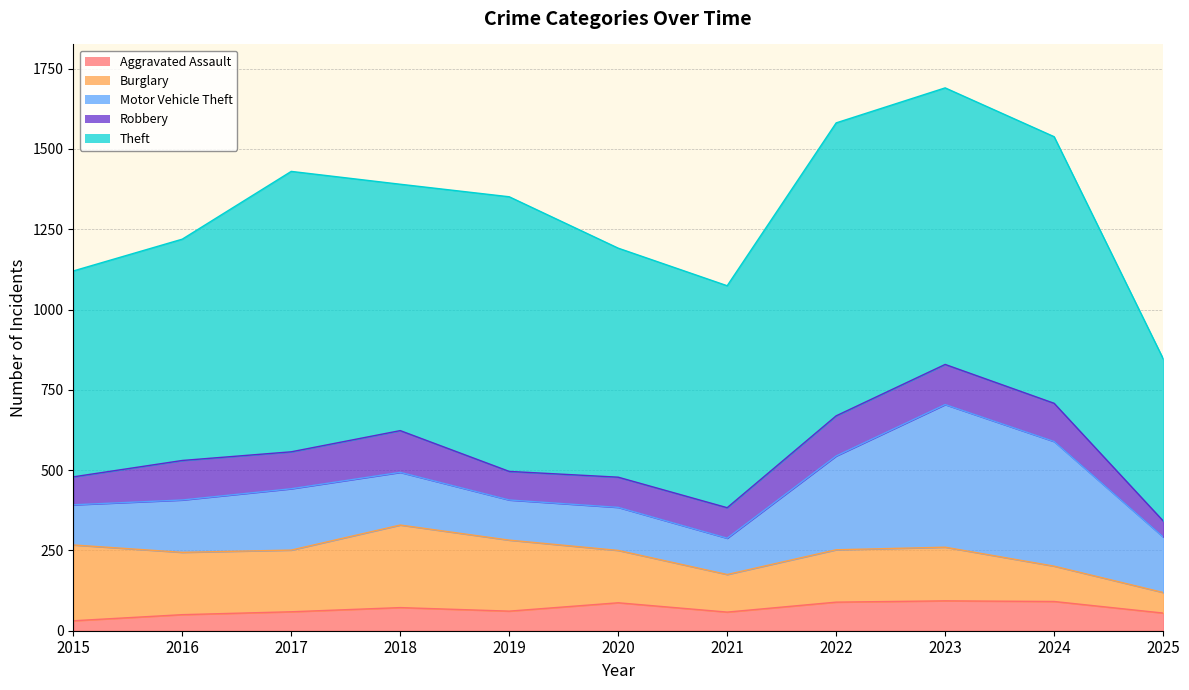

At which category does Robbery reach its first local peak?

2016